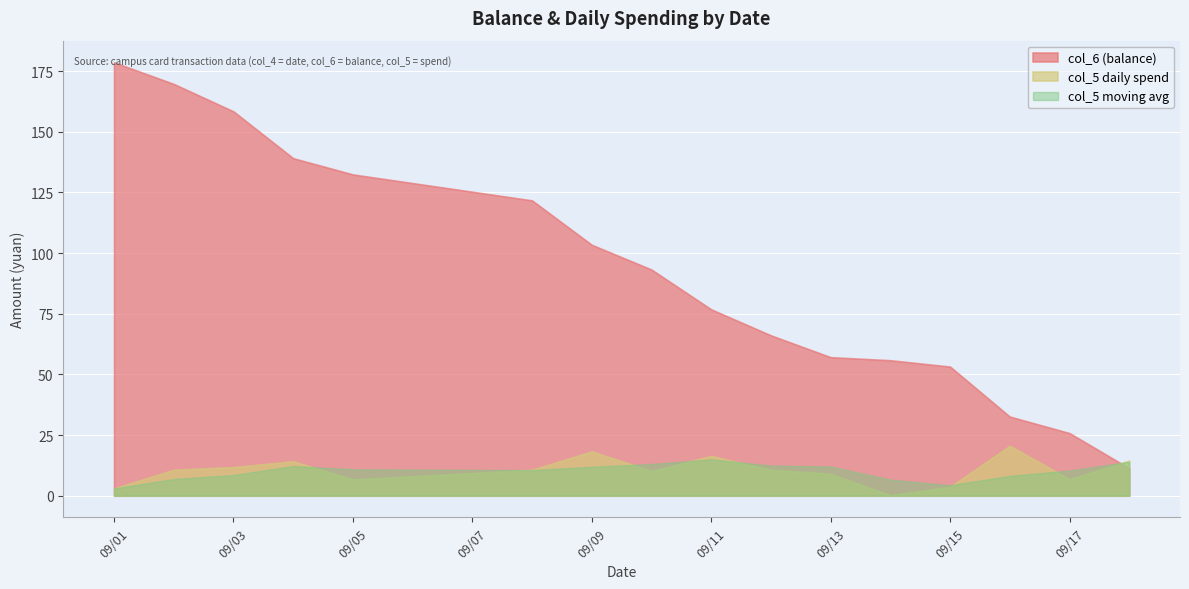

How many distinct data groups are displayed?

3